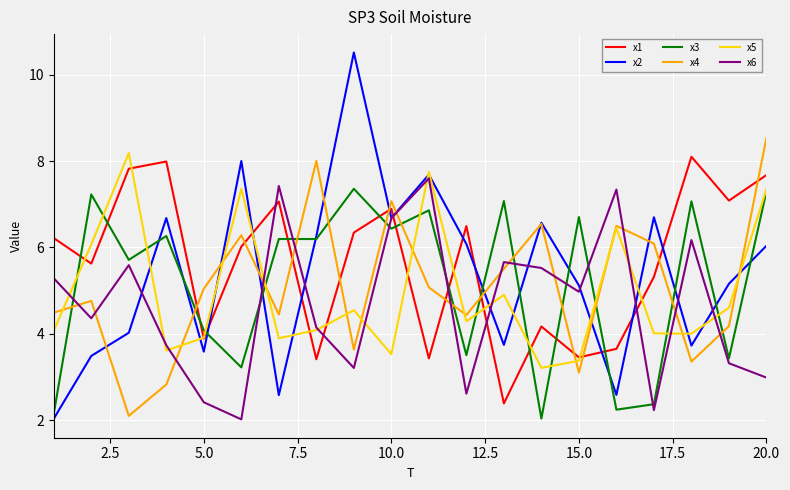

How many lines are shown in the chart?

6